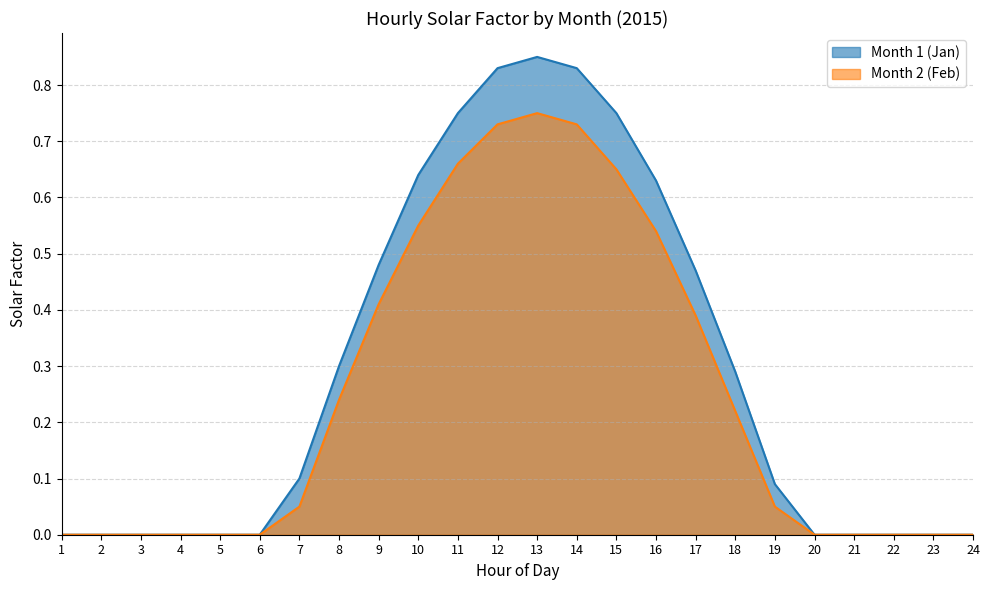

What is the highest value of the Month 1 (Jan) series?

0.8